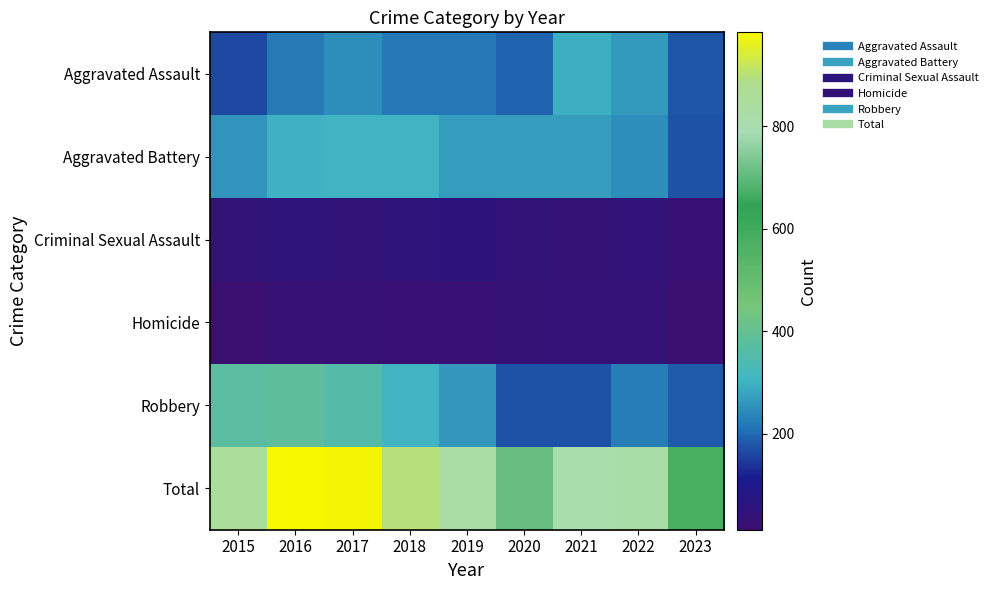

At which category is the sum across all series the highest?

2016